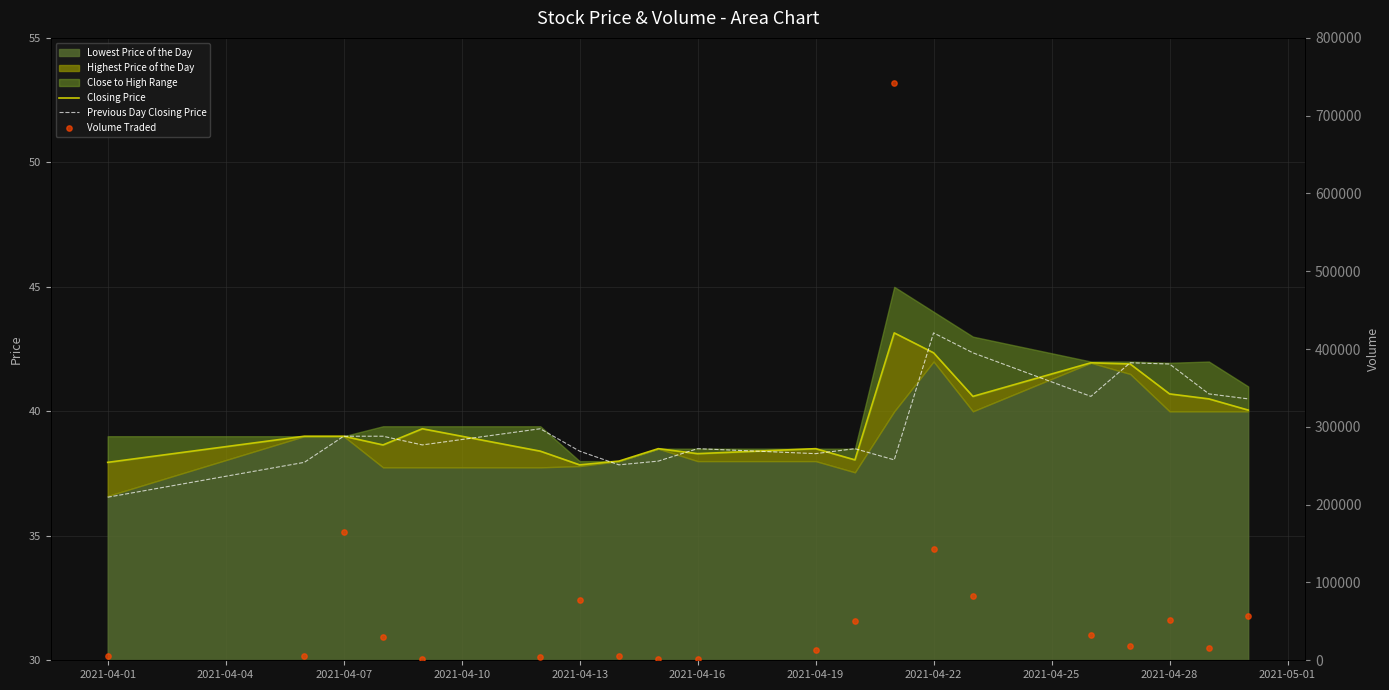

Which series has the widest spread of Y values?

Volume Traded